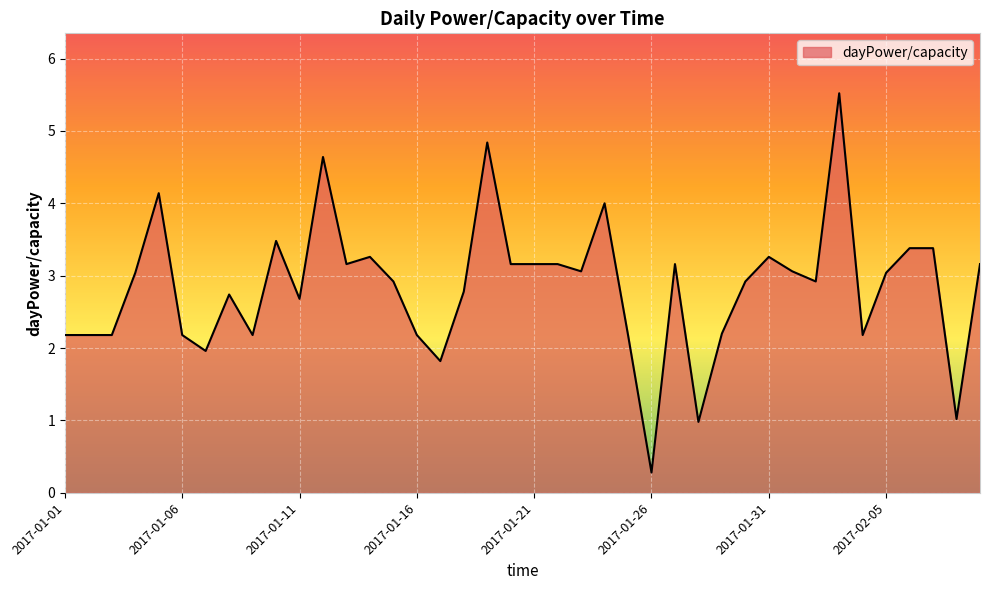

What is the greatest value displayed?

5.5